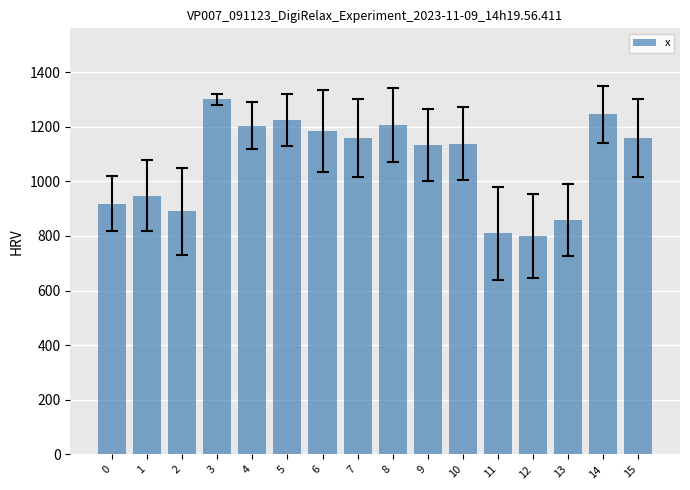

Which has a higher value, 10 or 5?

5